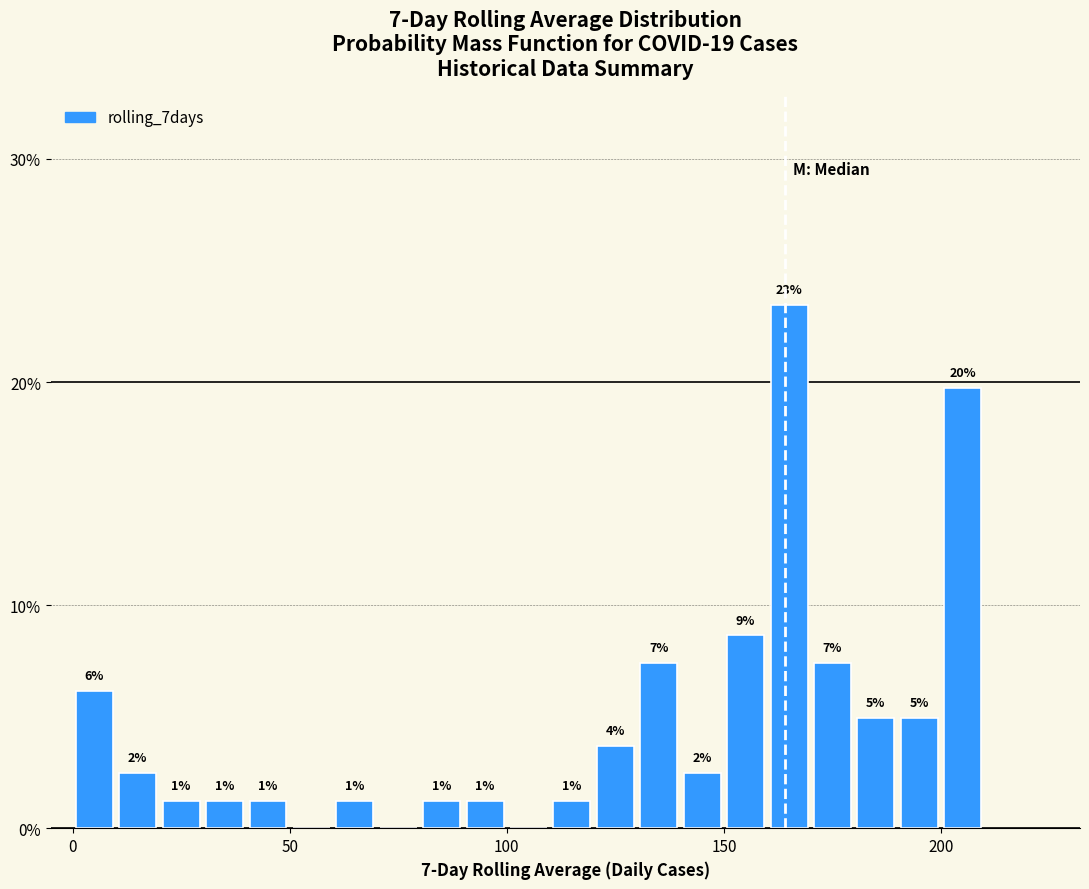

Read against the x-axis, roughly where is the centre of the tallest bar?

165